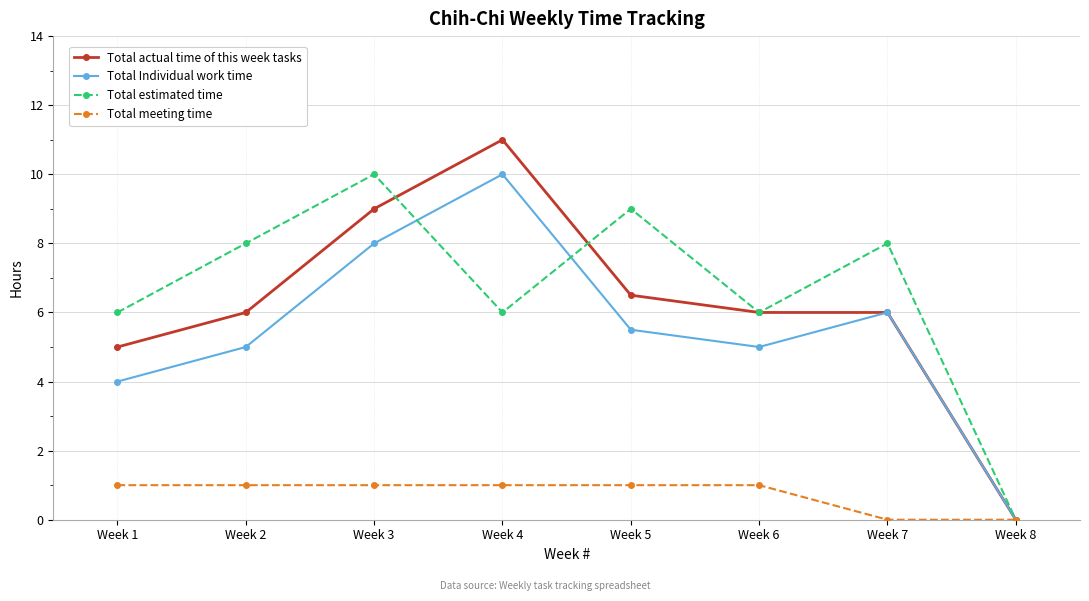

Is it true that Total Individual work time equals 10.0 at Week 4?

True